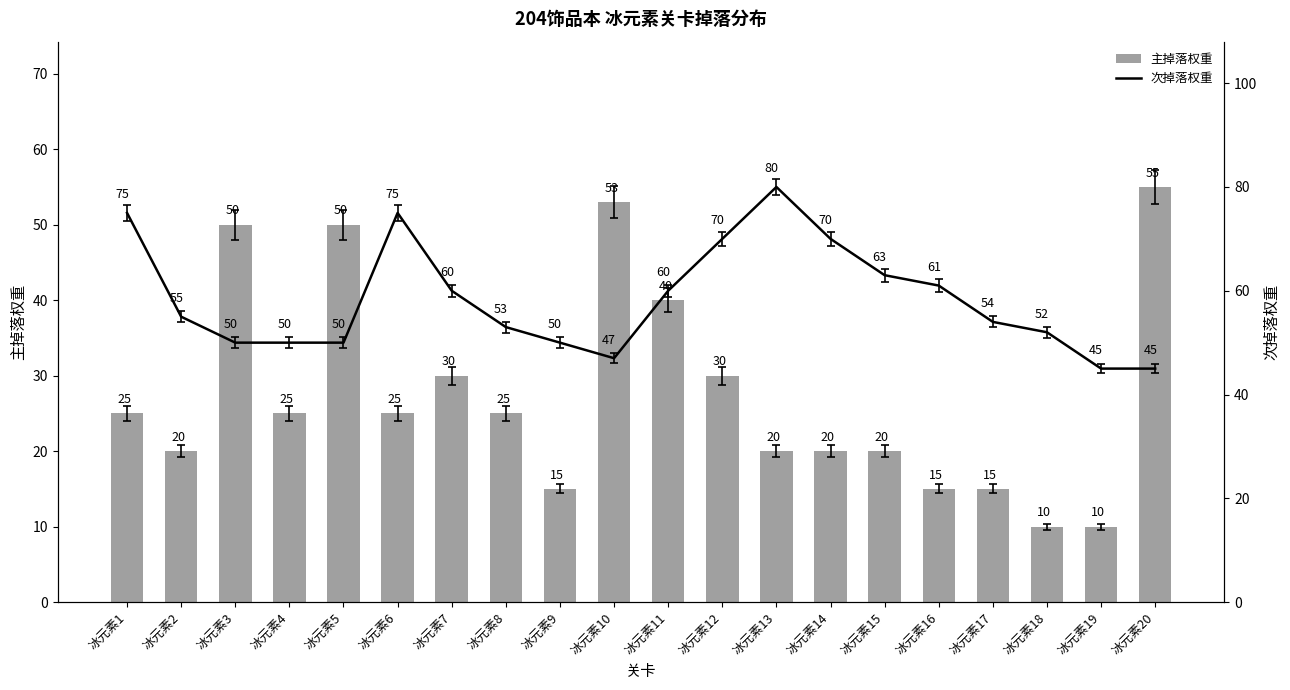

At which label is 次掉落权重 closest to 62?

冰元素15